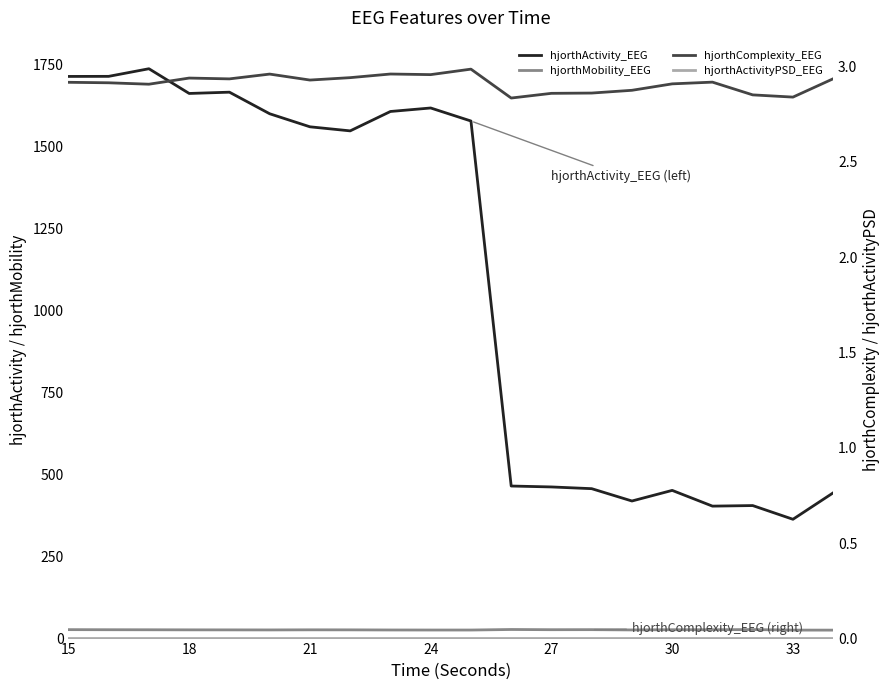

How many interior local valleys does the hjorthComplexity_EEG series have?

6